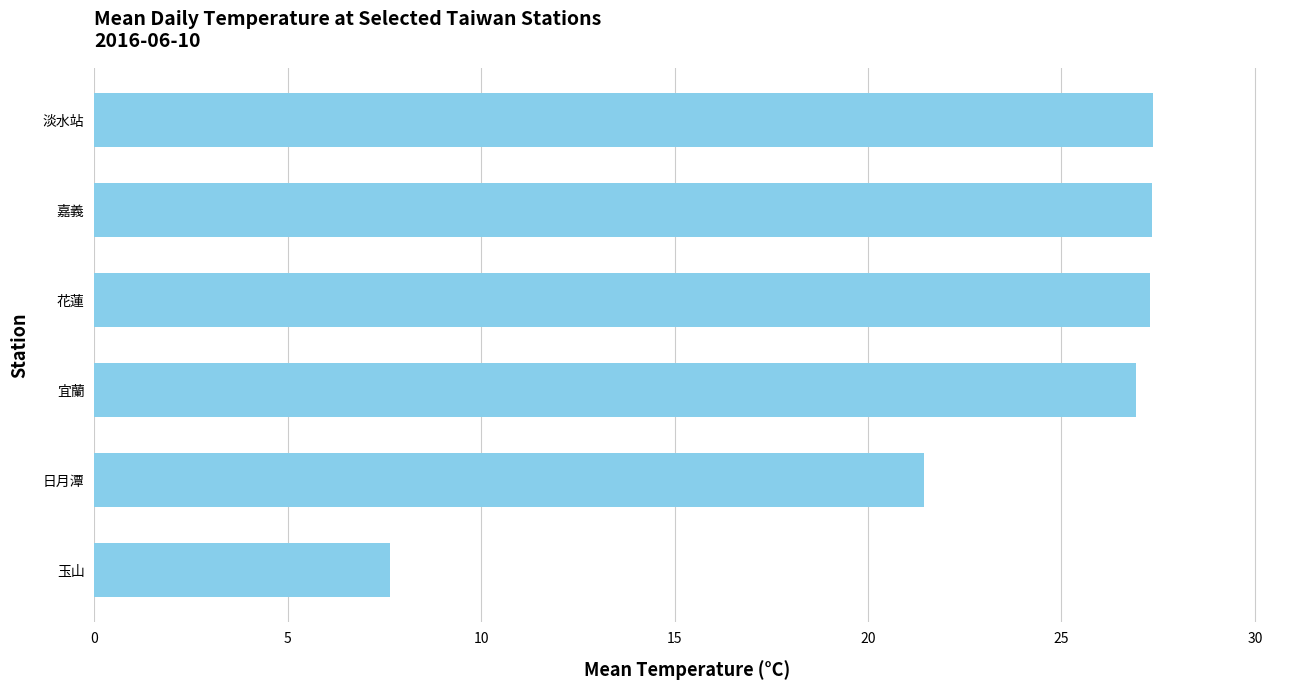

Where is the data nearest to the value 17?

日月潭